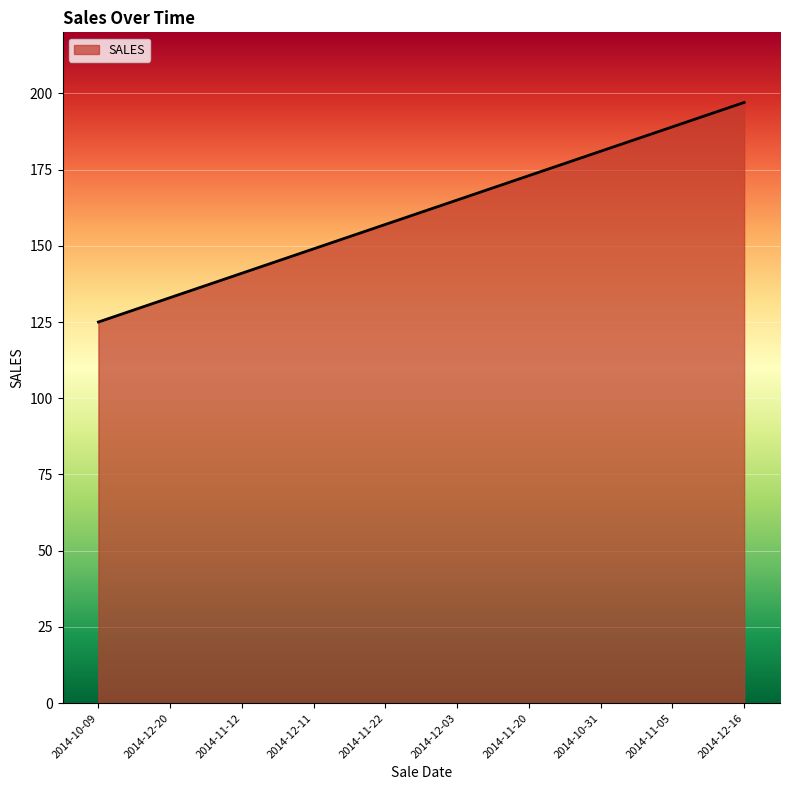

True or false: the data has more than 2 interior local peaks.

False